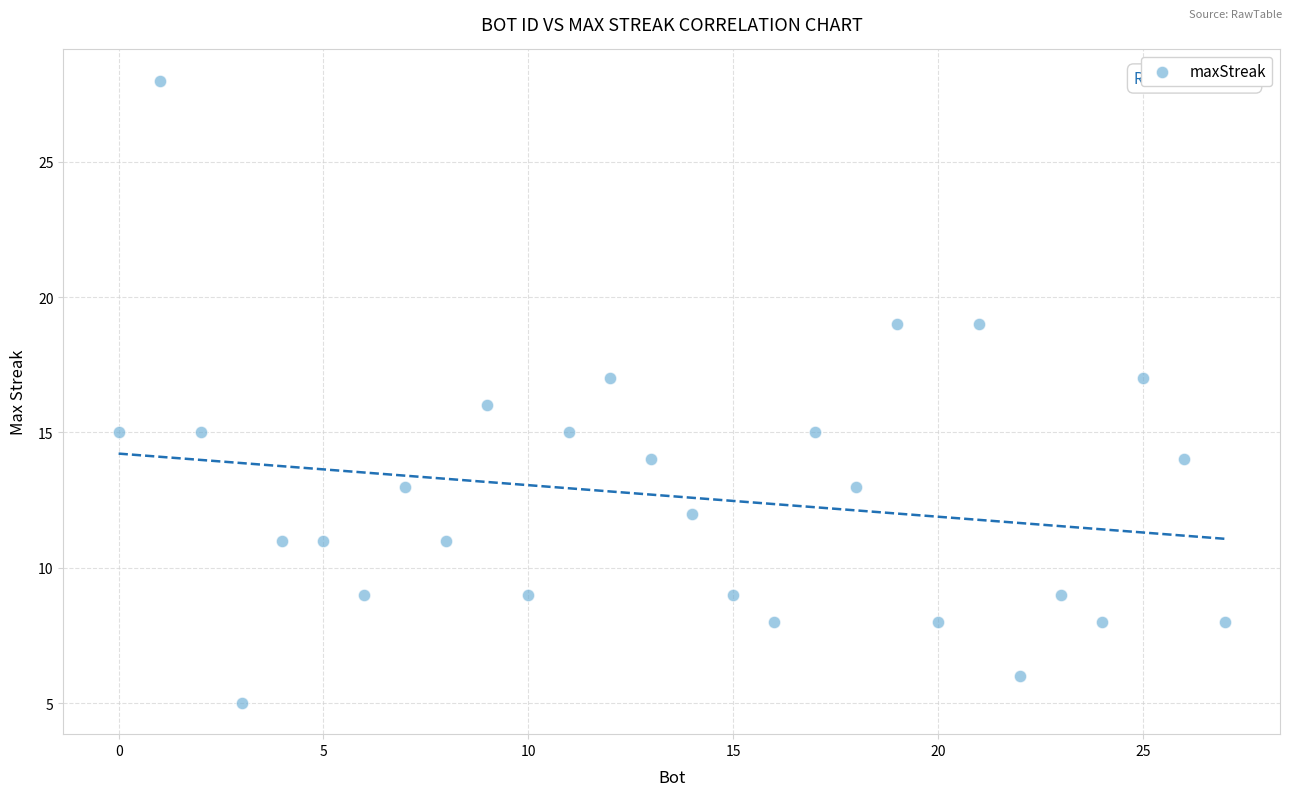

What is the range of X values (max minus min)?

27